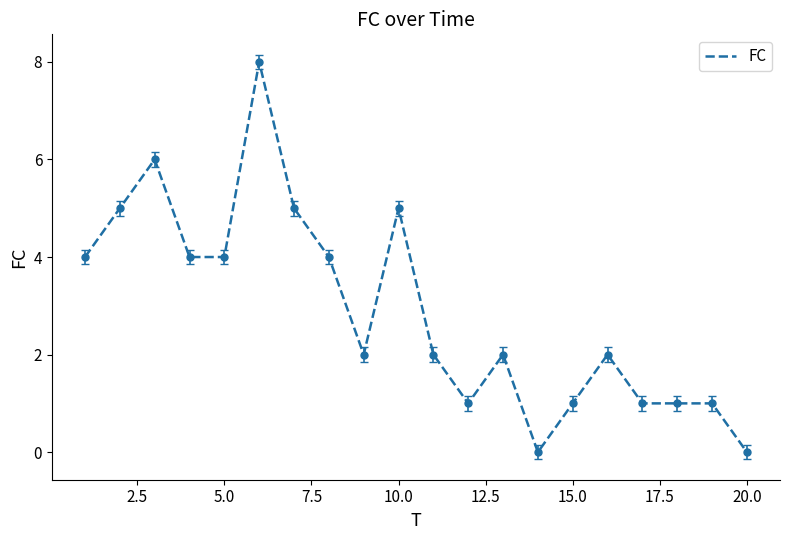

What is the greatest value displayed?

8